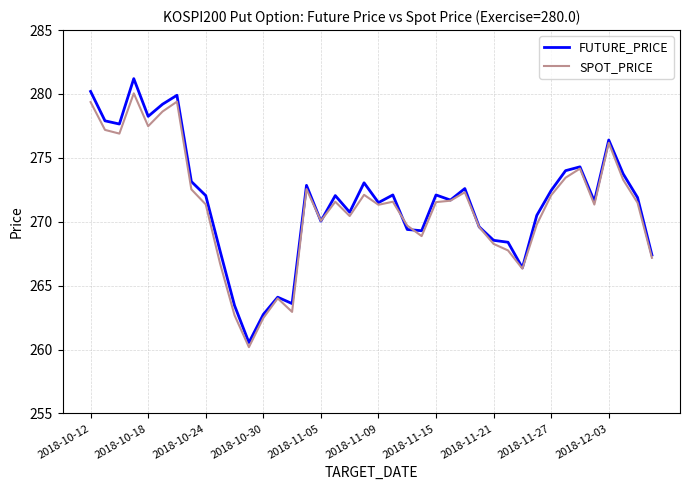

Which series has the largest range (max minus min)?

FUTURE_PRICE